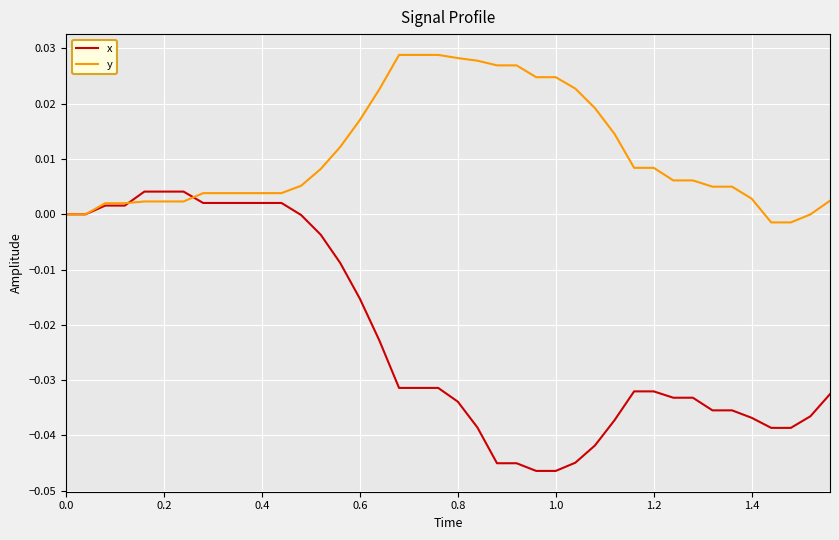

Which series has the largest total across all categories?

y